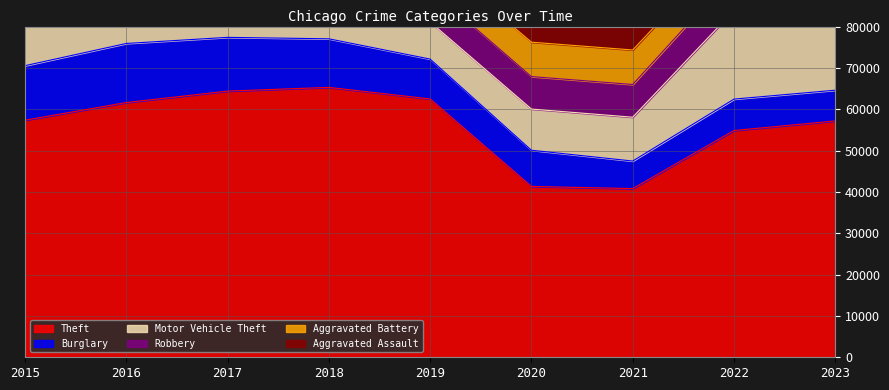

Reading left to right, what are all the values shown in this chart?

Theft: 57350	61622	64386	65288	62493	41327	40806	54856	57167
Burglary: 13184	14289	13001	11747	9638	8758	6662	7594	7442
Motor Vehicle Theft: 10068	11286	11380	9985	8977	9959	10602	21455	29193
Robbery: 9638	11960	11880	9681	7995	7855	7918	8963	11052
Aggravated Battery: 7019	8086	7845	7735	7857	8319	8347	7488	8072
Aggravated Assault: 4480	5712	5793	6001	5841	6264	7242	7280	7701